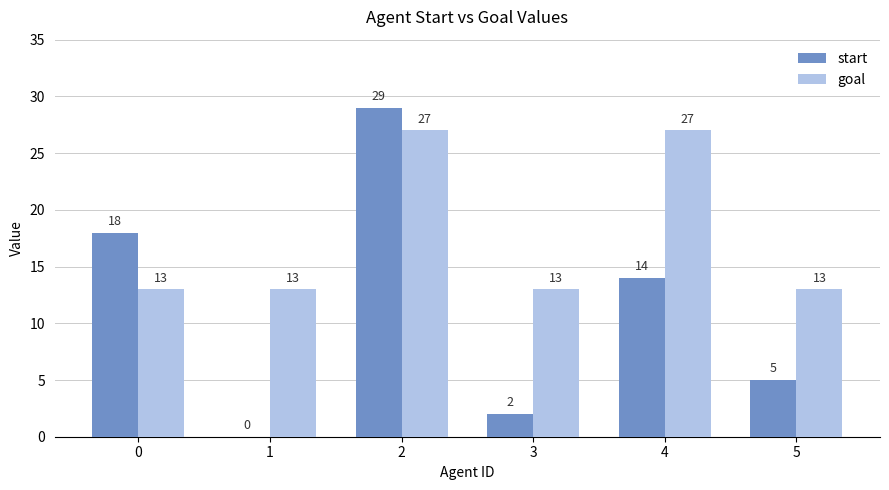

What is the greatest value displayed?

29